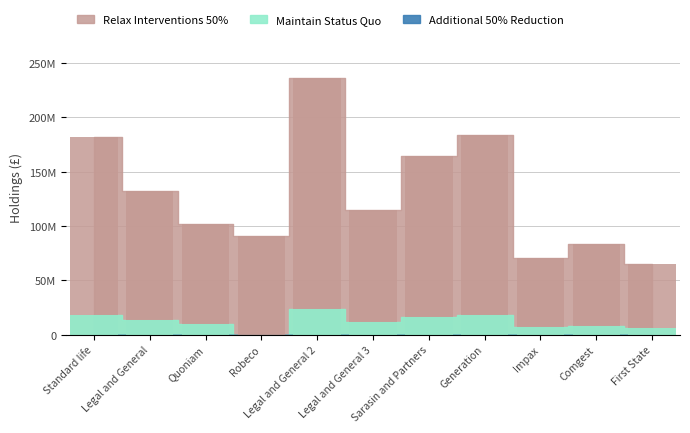

What is the difference between the second highest and second lowest values in the Relax Interventions 50% series?

113100000